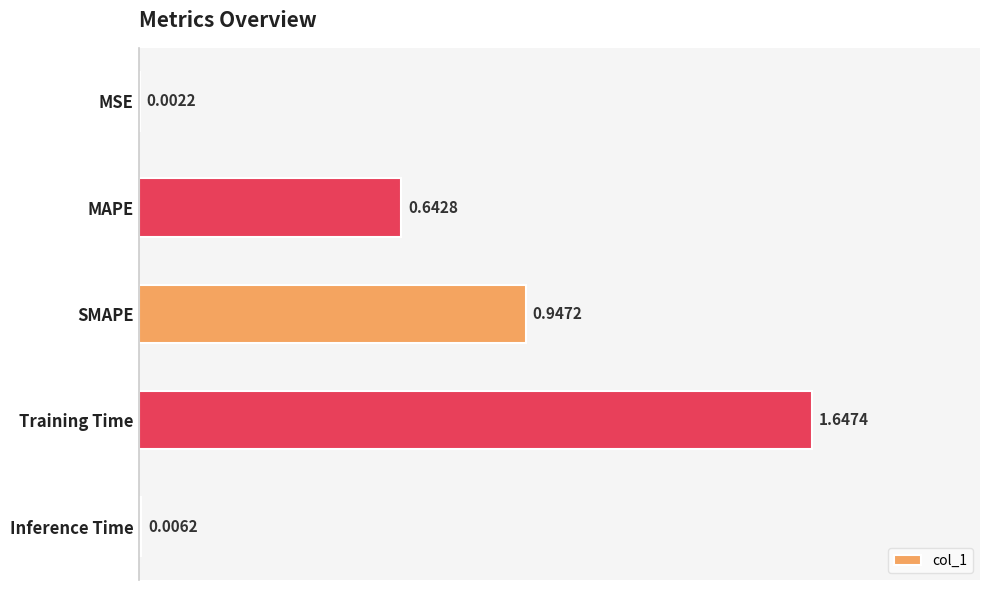

Are the bars horizontal?

Yes